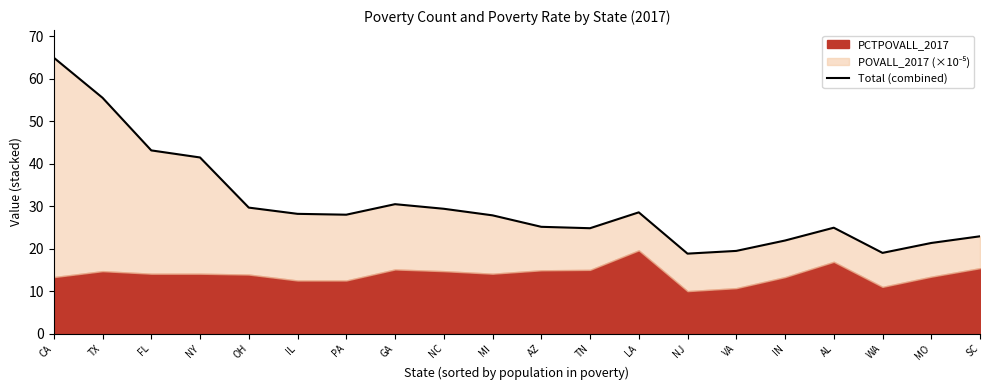

Reading right to left, extract all data points from this chart.

22.9	21.3	19.0	24.9	21.9	19.5	18.8	28.5	24.8	25.1	27.8	29.4	30.5	28.0	28.2	29.7	41.5	43.1	55.5	64.9